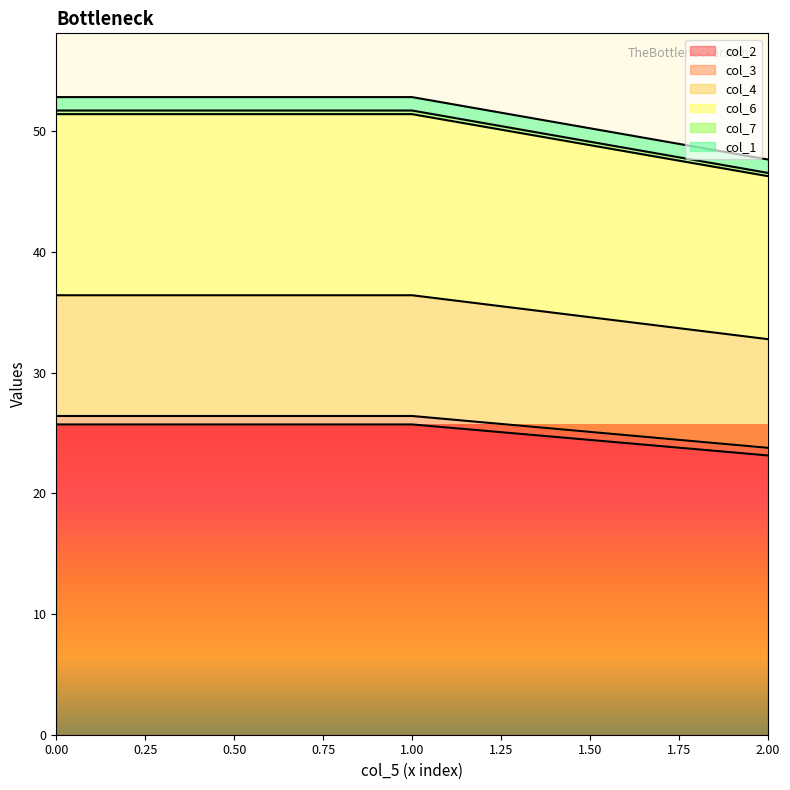

Which category has the lowest value in the col_2 series?

2.00